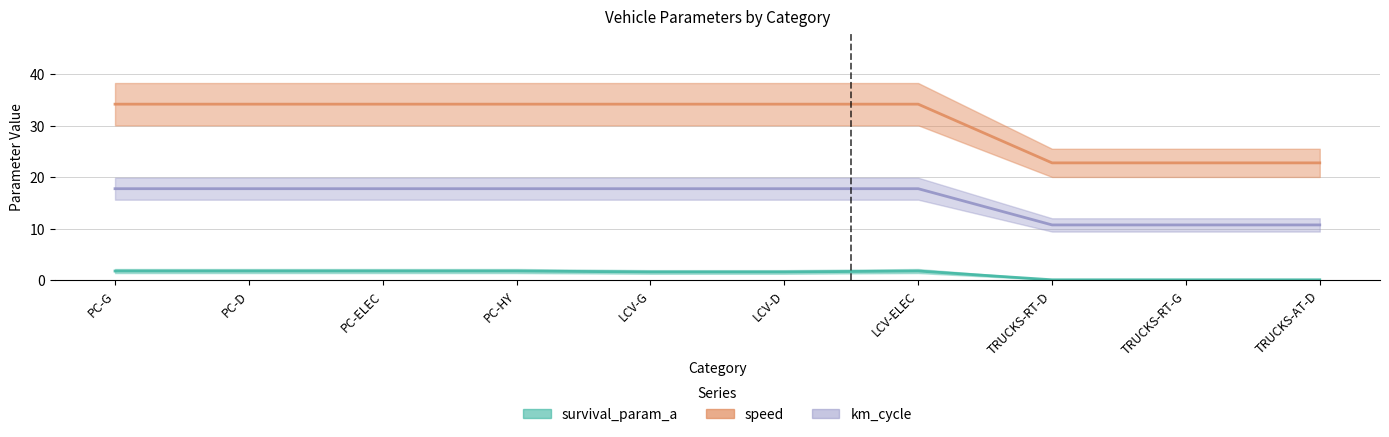

What is the greatest value displayed?

34.2